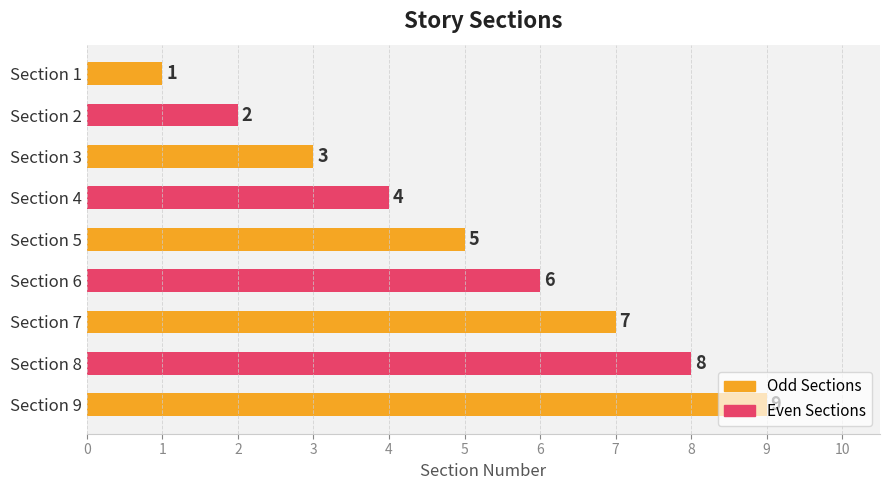

The chart shows a value of 2 at Section 7. True or false?

False